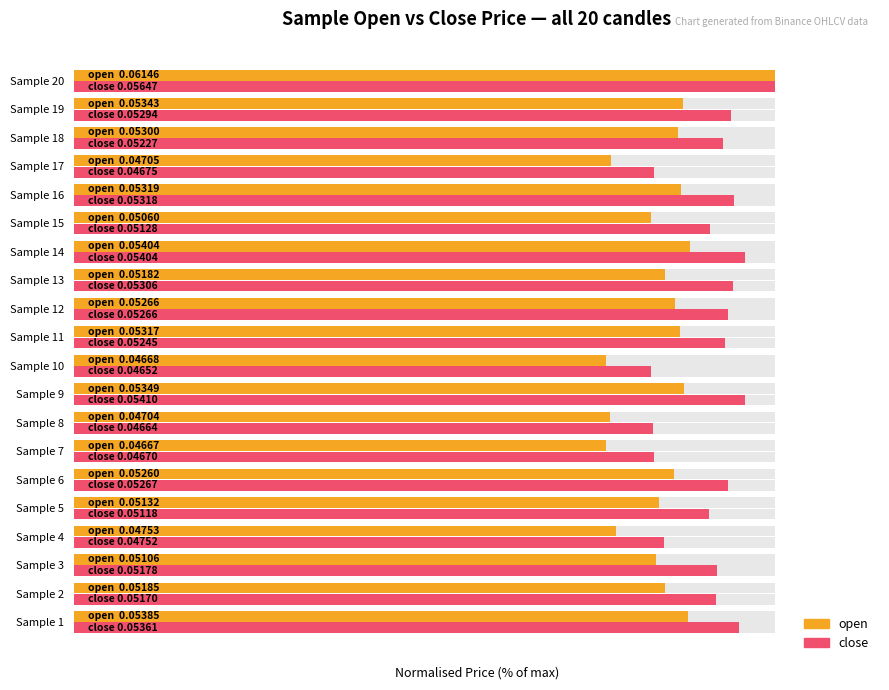

Reading right to left, list all the values displayed in this chart.

open: 100.0	86.9	86.2	76.6	86.5	82.3	87.9	84.3	85.7	86.5	76.0	87.0	76.5	75.9	85.6	83.5	77.3	83.1	84.4	87.6
close: 100.0	93.7	92.6	82.8	94.2	90.8	95.7	94.0	93.3	92.9	82.4	95.8	82.6	82.7	93.3	90.6	84.2	91.7	91.6	94.9